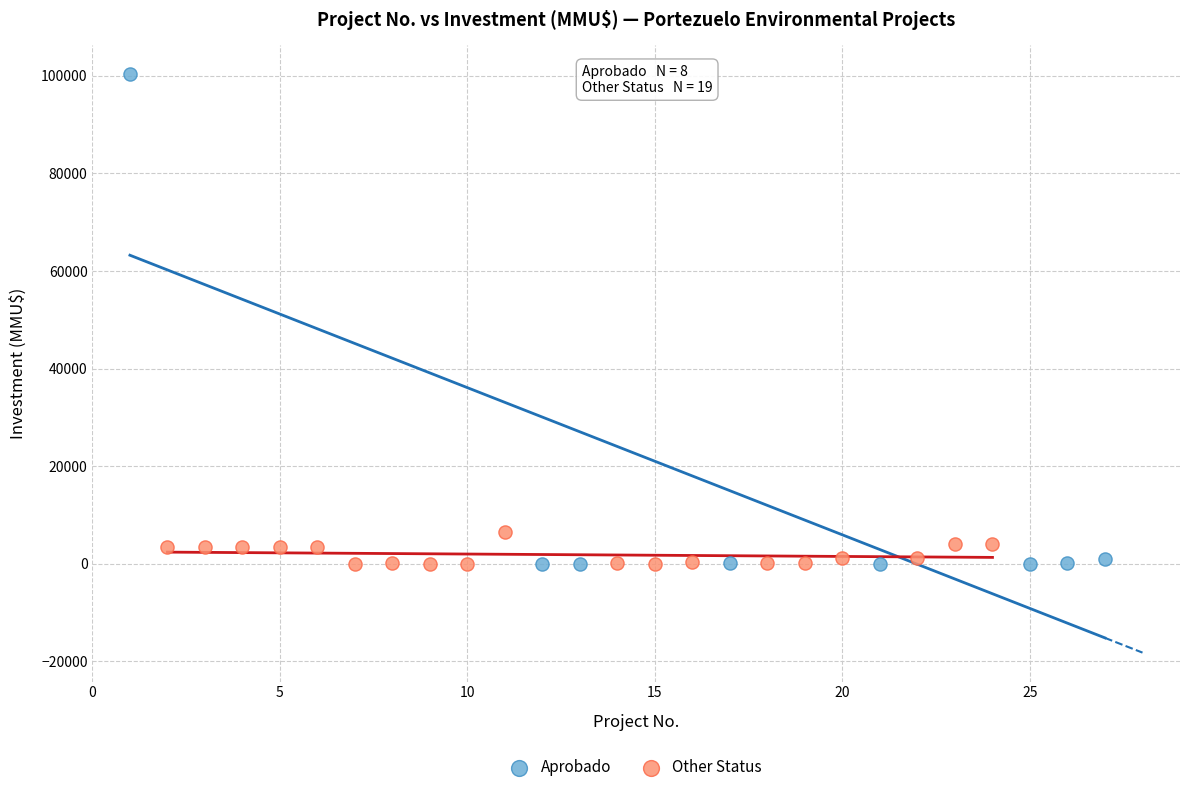

Which series has the largest Y range (max minus min)?

Aprobado